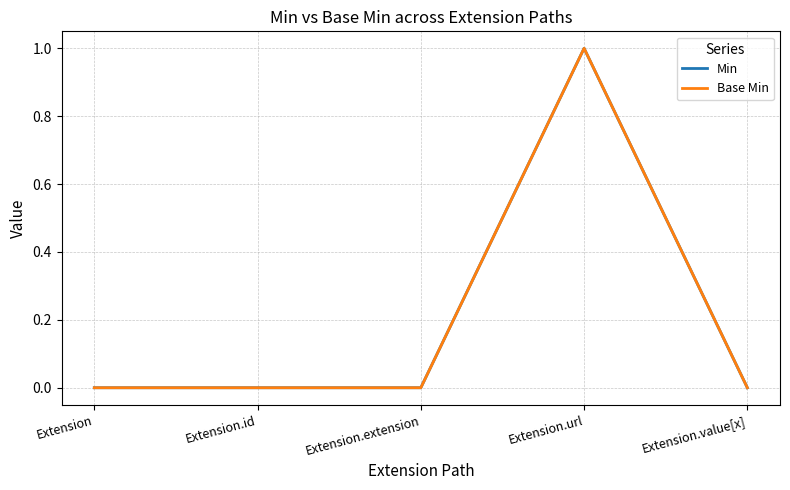

Which series changed the most between Extension.id and Extension.extension?

Min